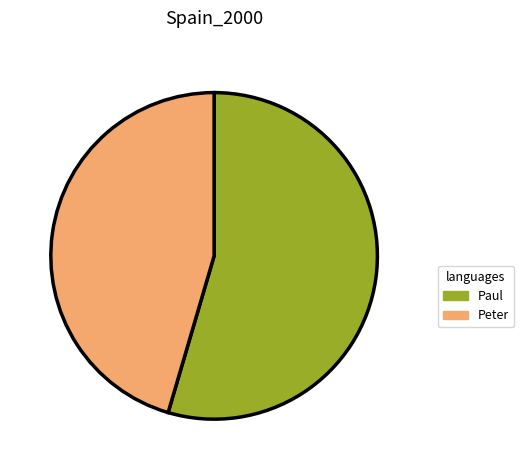

Combined, do Paul and Peter account for over 50%?

Yes